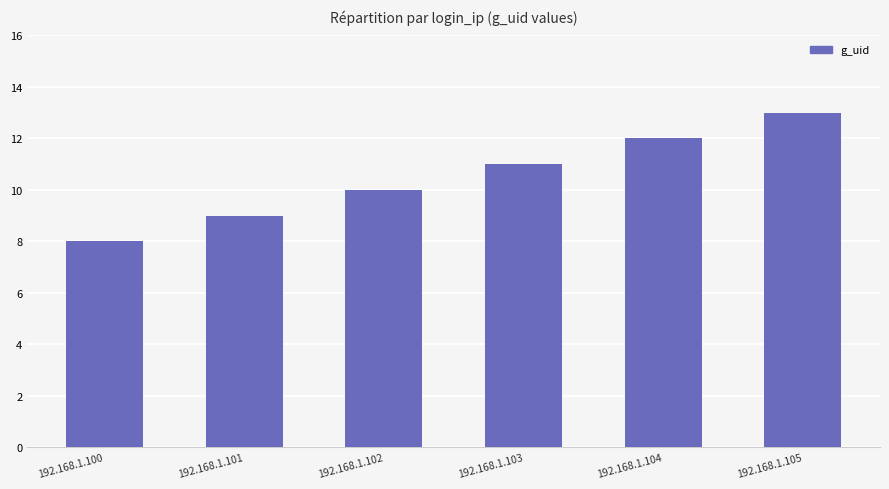

True or false: the data shows 8 at 192.168.1.100.

True